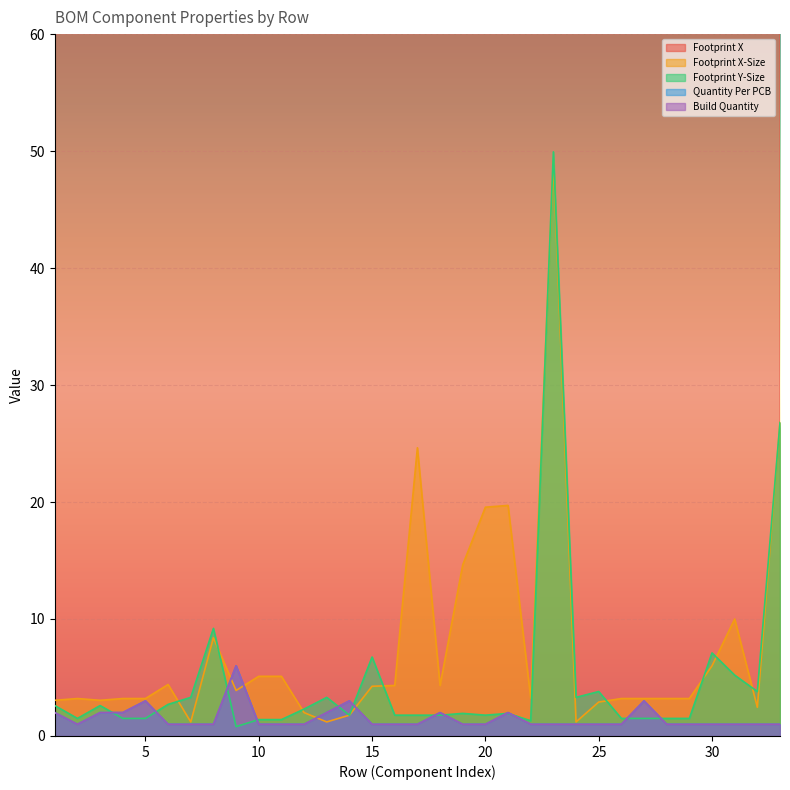

Rank the series by their maximum value, from highest to lowest.

Footprint X, Footprint Y-Size, Footprint X-Size, Quantity Per PCB, Build Quantity